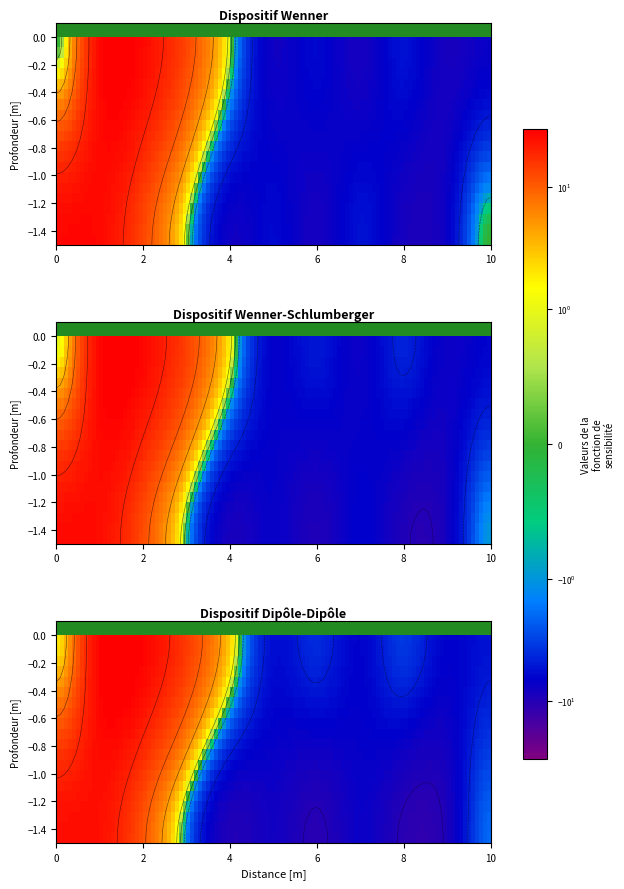

What is the sum of all 1.0 values?

23.3